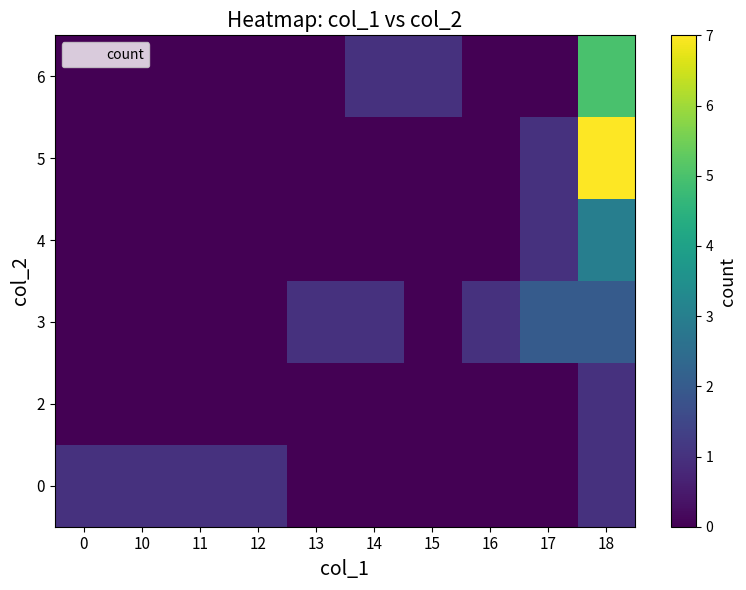

What is the total value across all series at 18?

19